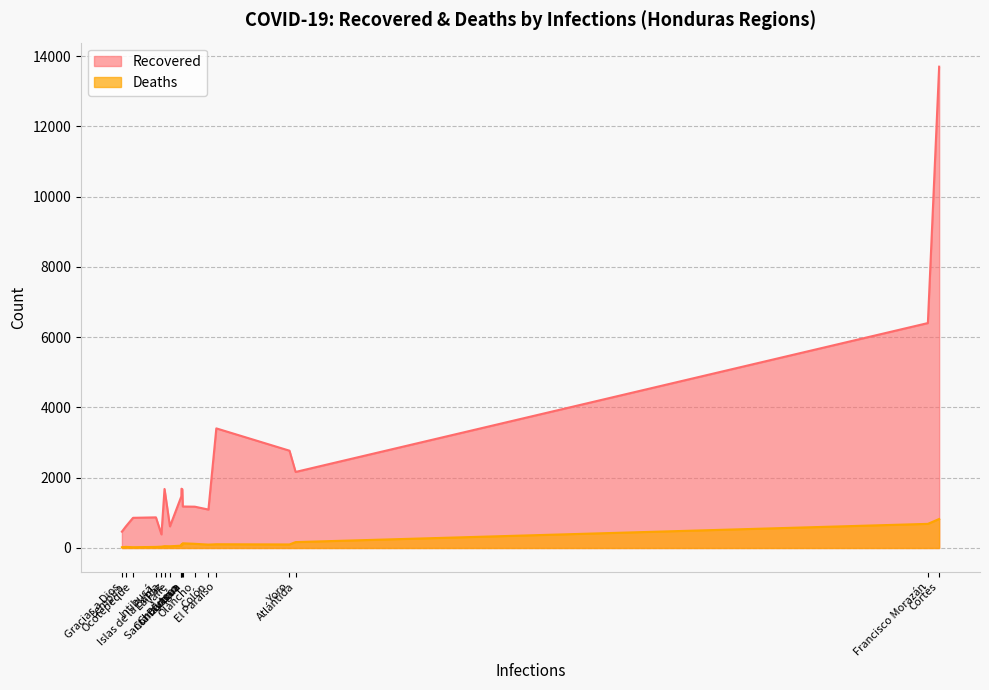

True or false: Deaths and Recovered cross at least once.

False